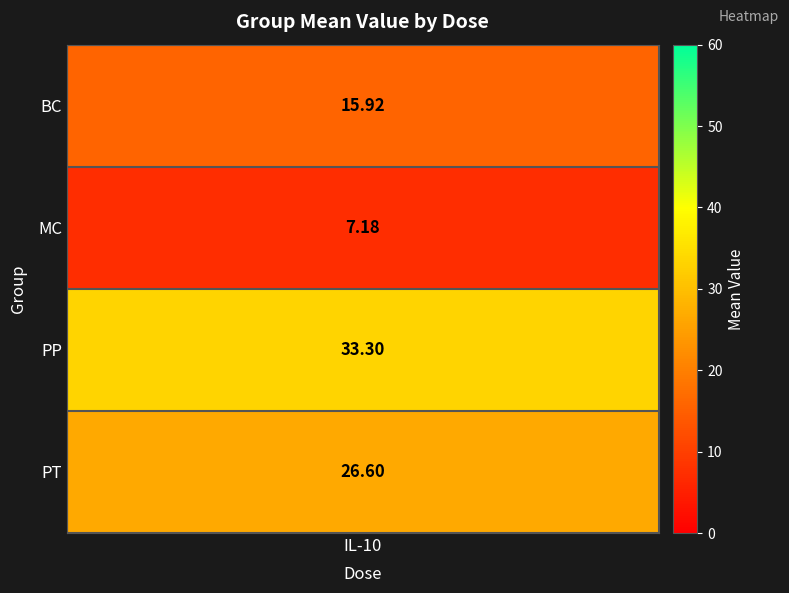

What is the difference between the maximum and second lowest values in the MC series?

5.3